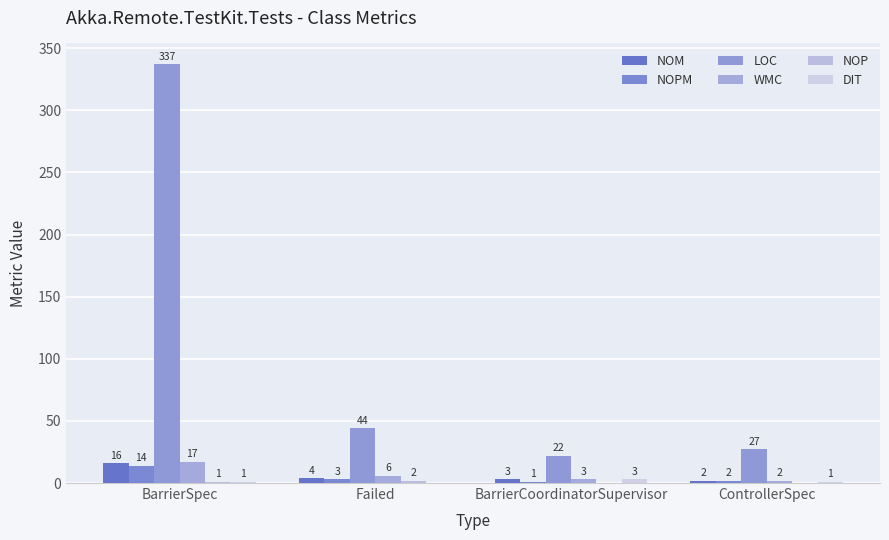

At which category does the chart reach its peak across all series?

BarrierSpec